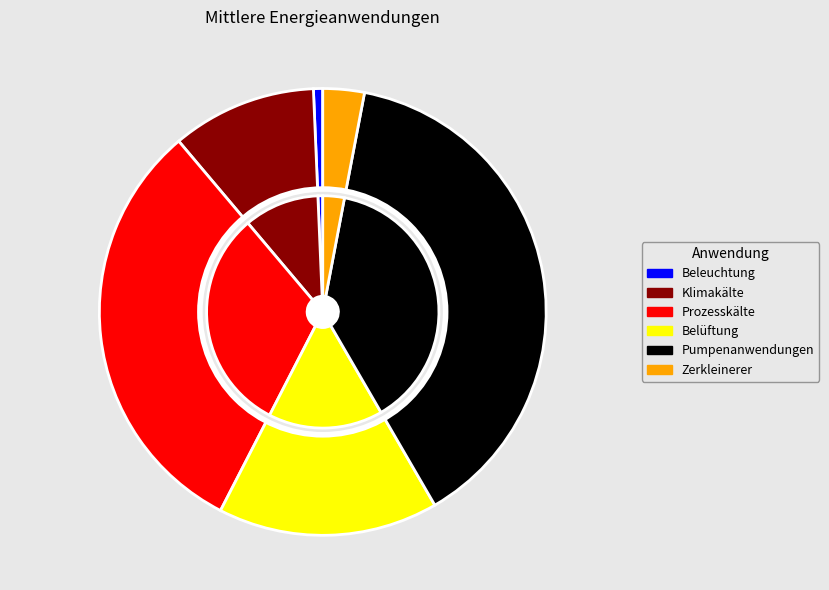

What is the total percentage of Beleuchtung and Pumpenanwendungen?

39.3%